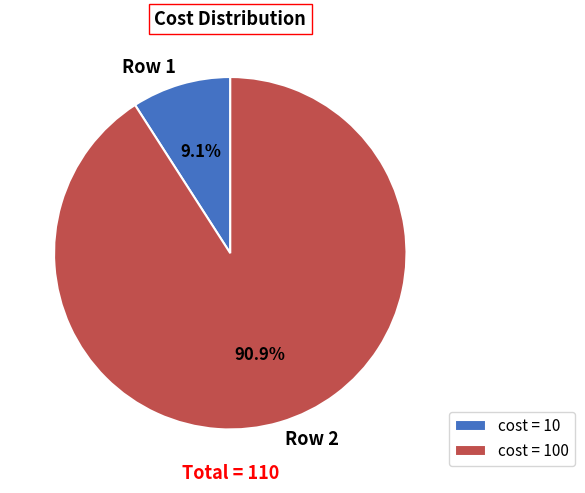

To the nearest percent, what is the average slice percentage?

50%